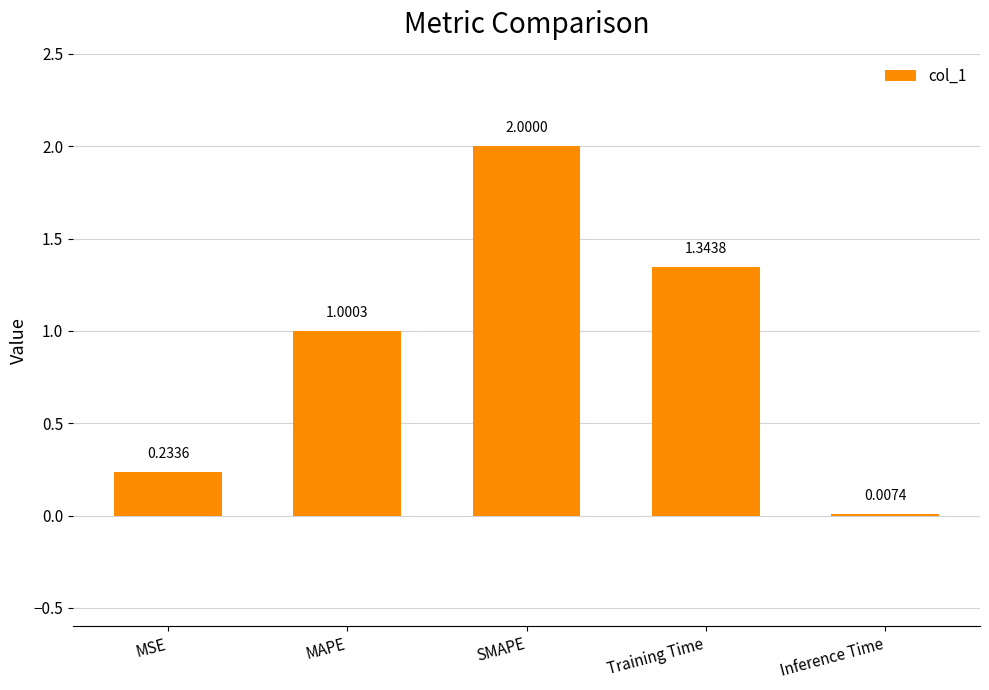

What is the average value?

0.9